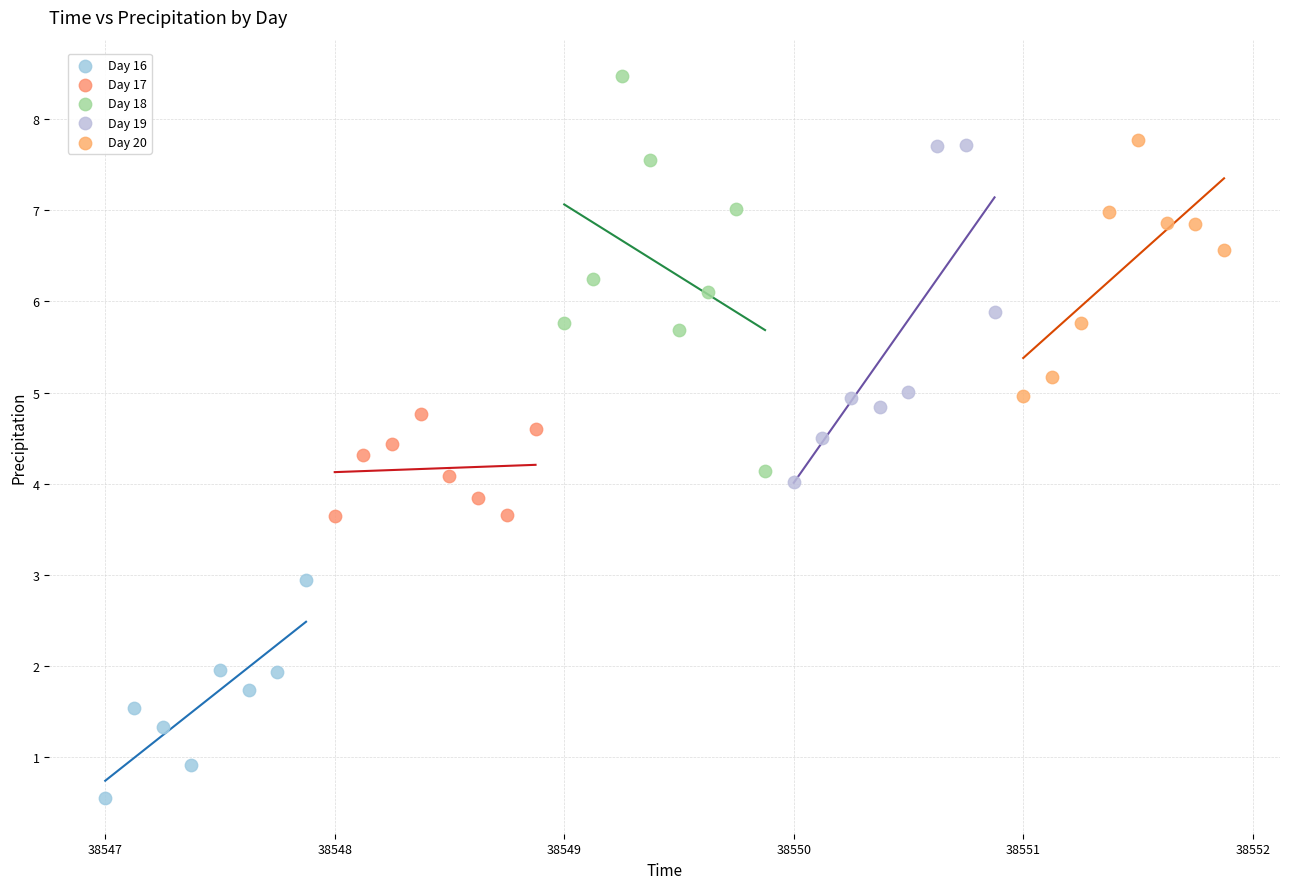

Which series contains the lowest Y value?

Day 16